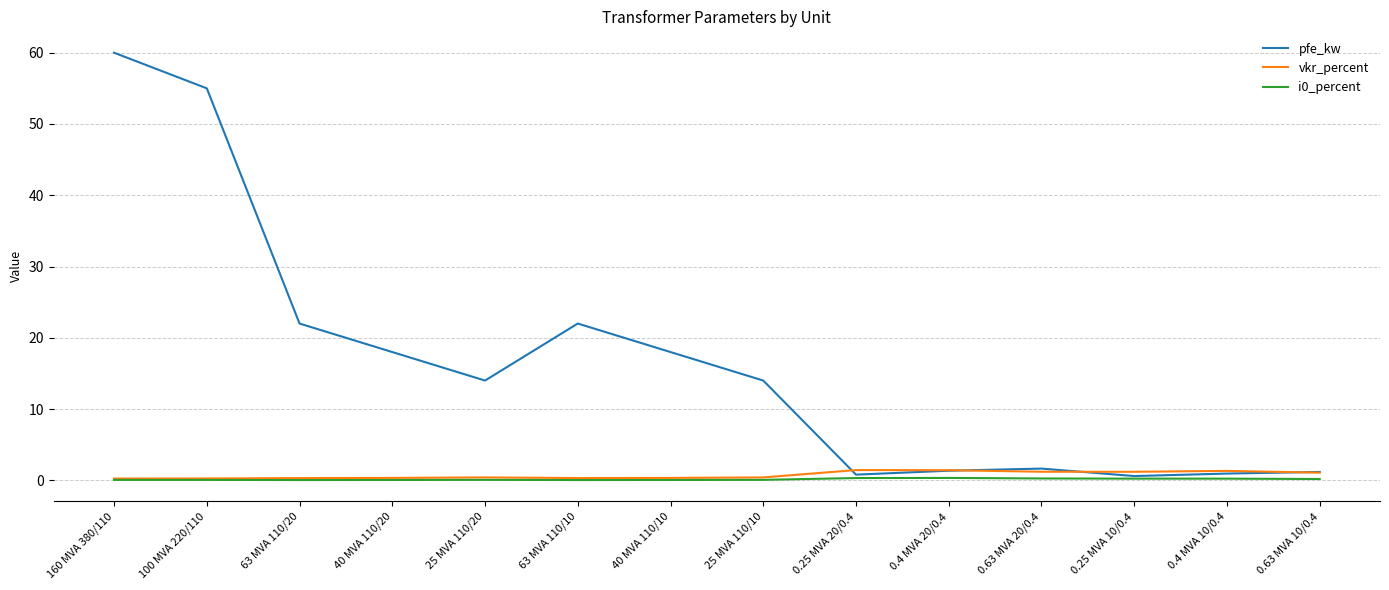

Which series has the largest range (max minus min)?

pfe_kw